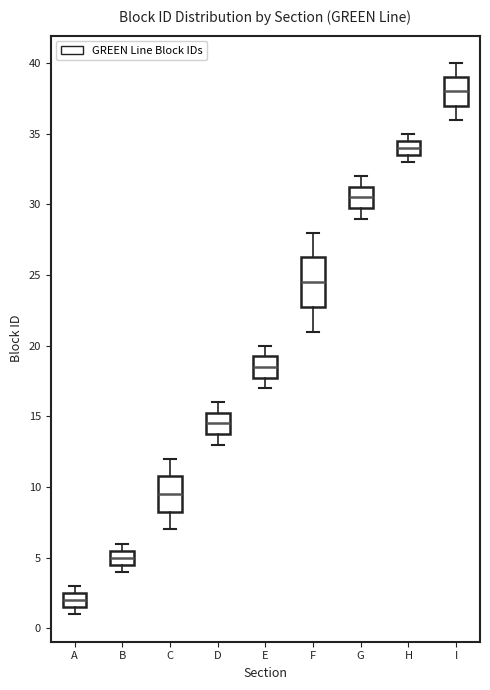

Reading left to right, read every box against the y-axis: the position of its median line, the range the box covers, and the ends of its whiskers. The values are not printed on the chart, so give them approximately, as read against the axis.

A: median 2.0, box 1.5 to 2.5, whiskers 1.0 to 3.0
B: median 5.0, box 4.5 to 5.5, whiskers 4.0 to 6.0
C: median 9.5, box 8.5 to 11.0, whiskers 7.0 to 12.0
D: median 14.5, box 14.0 to 15.5, whiskers 13.0 to 16.0
E: median 18.5, box 18.0 to 19.5, whiskers 17.0 to 20.0
F: median 24.5, box 23.0 to 26.5, whiskers 21.0 to 28.0
G: median 30.5, box 30.0 to 31.5, whiskers 29.0 to 32.0
H: median 34.0, box 33.5 to 34.5, whiskers 33.0 to 35.0
I: median 38.0, box 37.0 to 39.0, whiskers 36.0 to 40.0